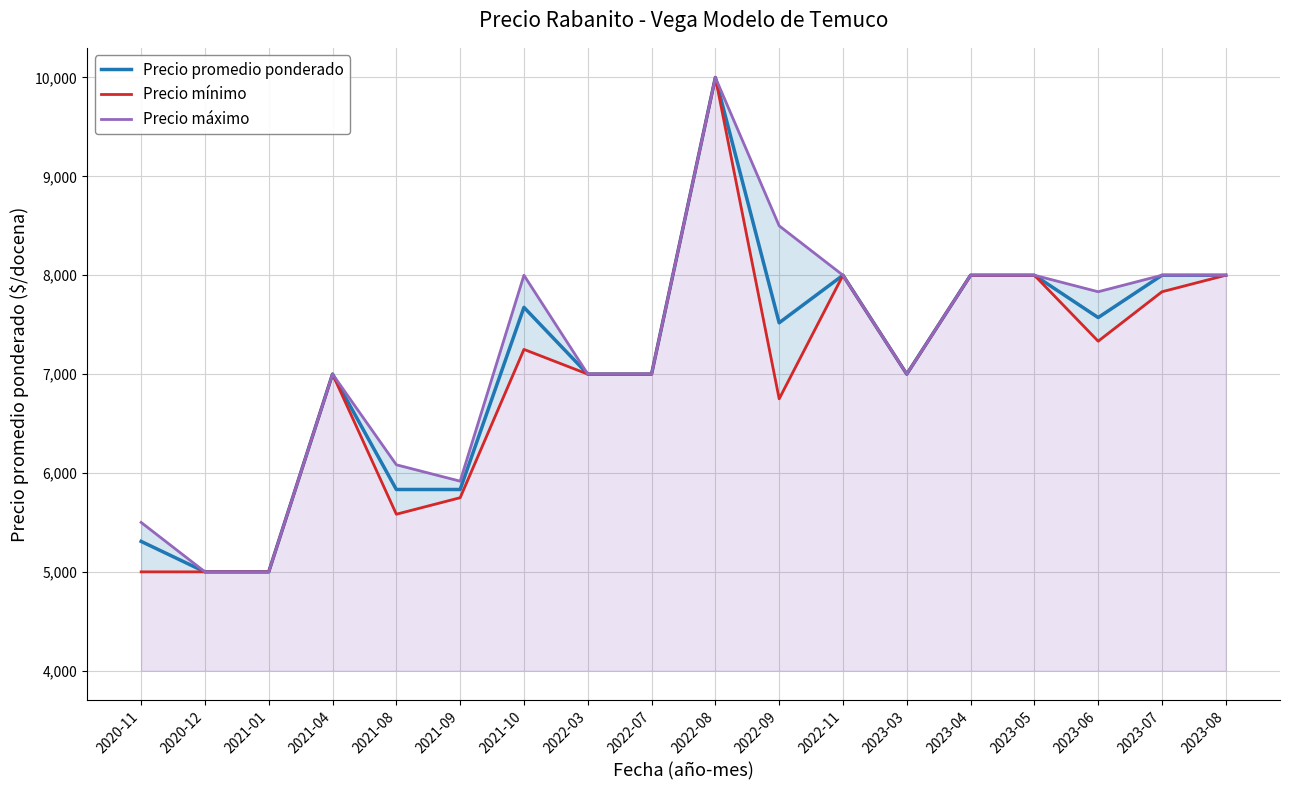

The value of Precio mínimo at 2021-08 is 9953. True or false?

False